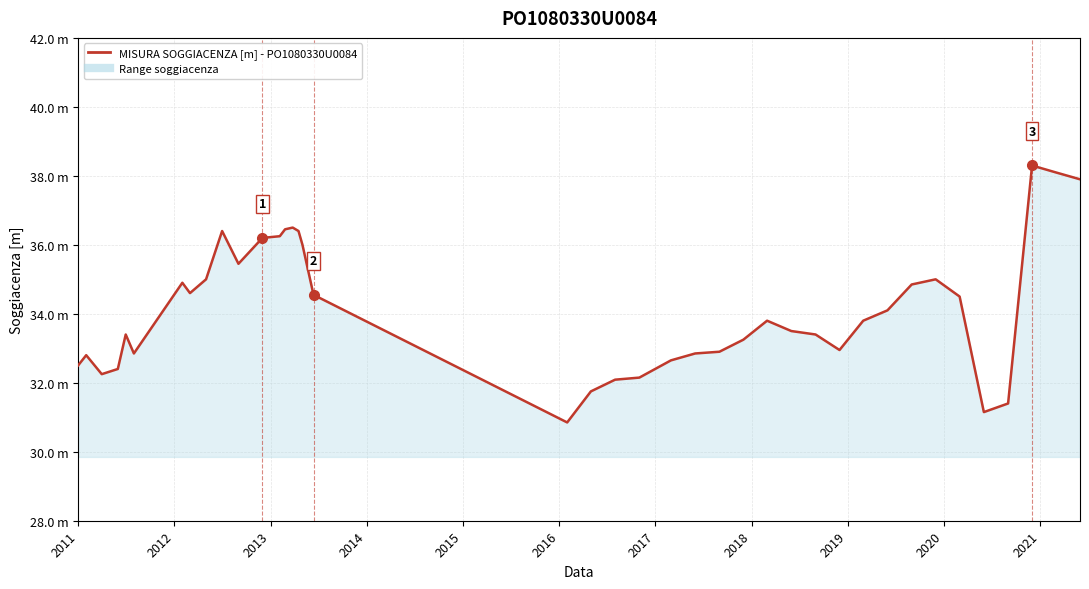

Reading right to left, list all the values displayed in this chart.

37.9	38.1	38.3	31.4	31.1	34.5	35.0	34.9	34.1	33.8	33.0	33.4	33.5	33.8	33.2	32.9	32.9	32.6	32.1	32.1	31.8	30.9	34.5	36.0	36.4	36.5	36.5	36.2	36.2	35.5	36.4	35.0	34.6	34.9	32.9	33.4	32.4	32.2	32.8	32.5